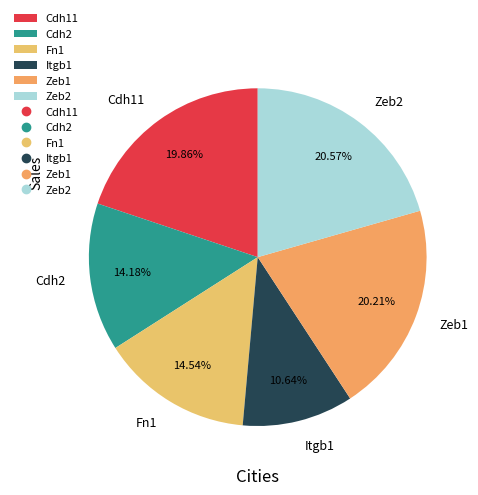

Count the number of slices in the pie.

6